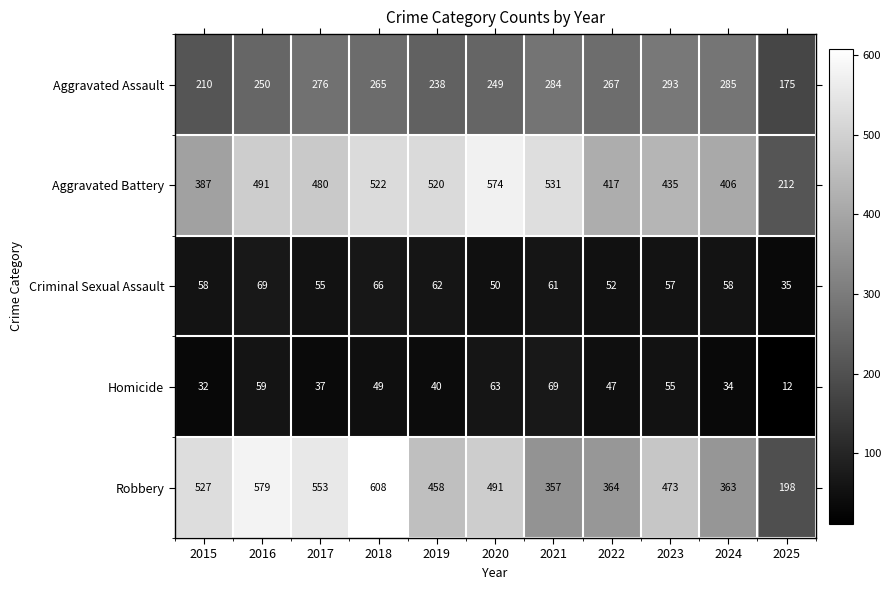

What is the difference between the highest and lowest values at 2015?

495